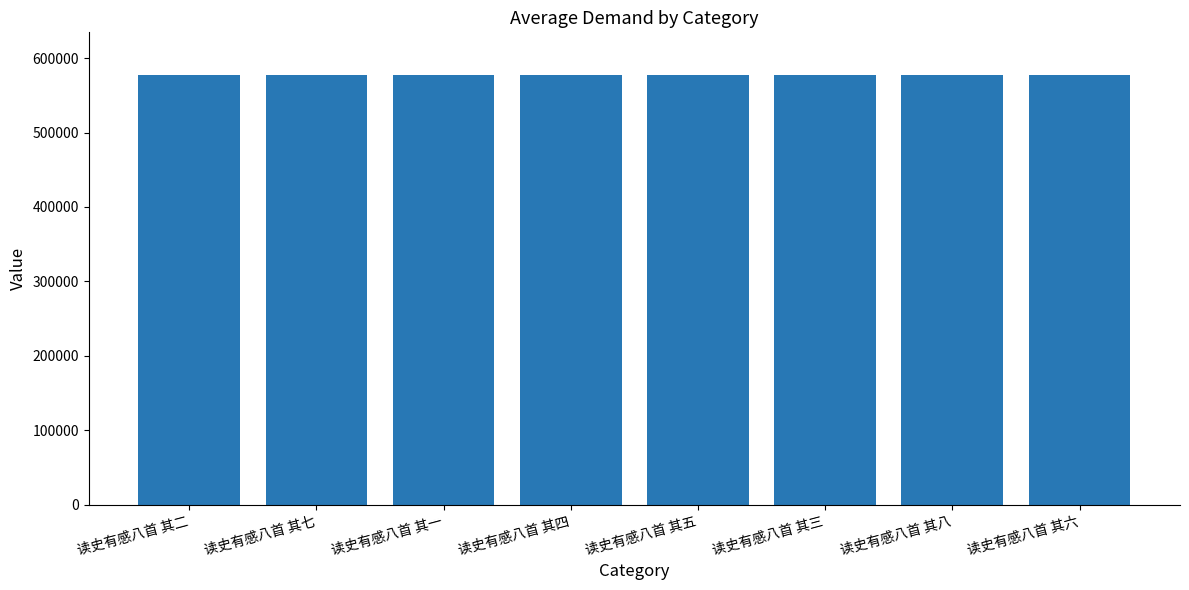

The value at 读史有感八首 其三 is 576946. True or false?

True